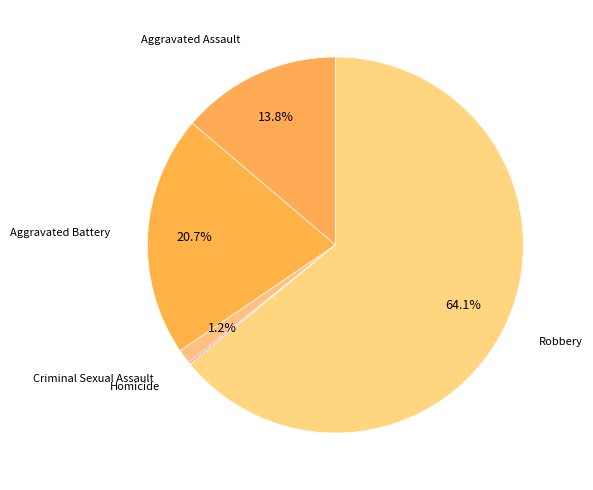

What is the total percentage of Aggravated Assault and Criminal Sexual Assault?

15.0%